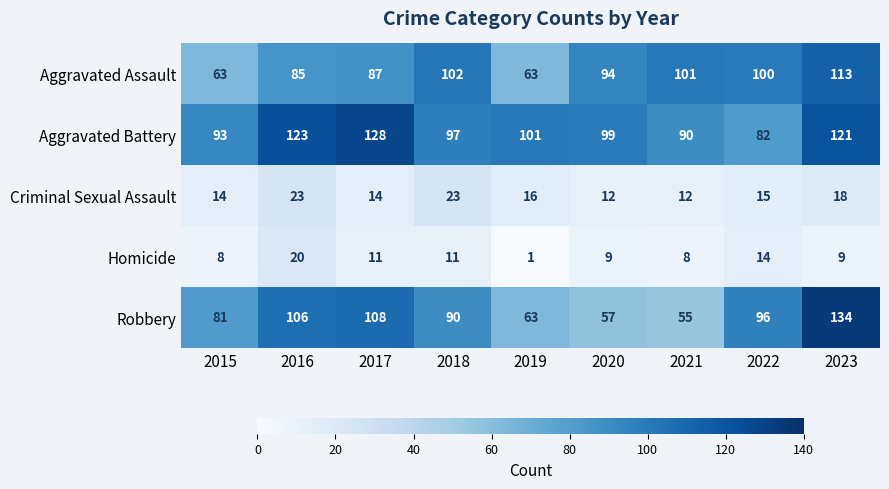

Which category has the lowest value in the Aggravated Battery series?

2022